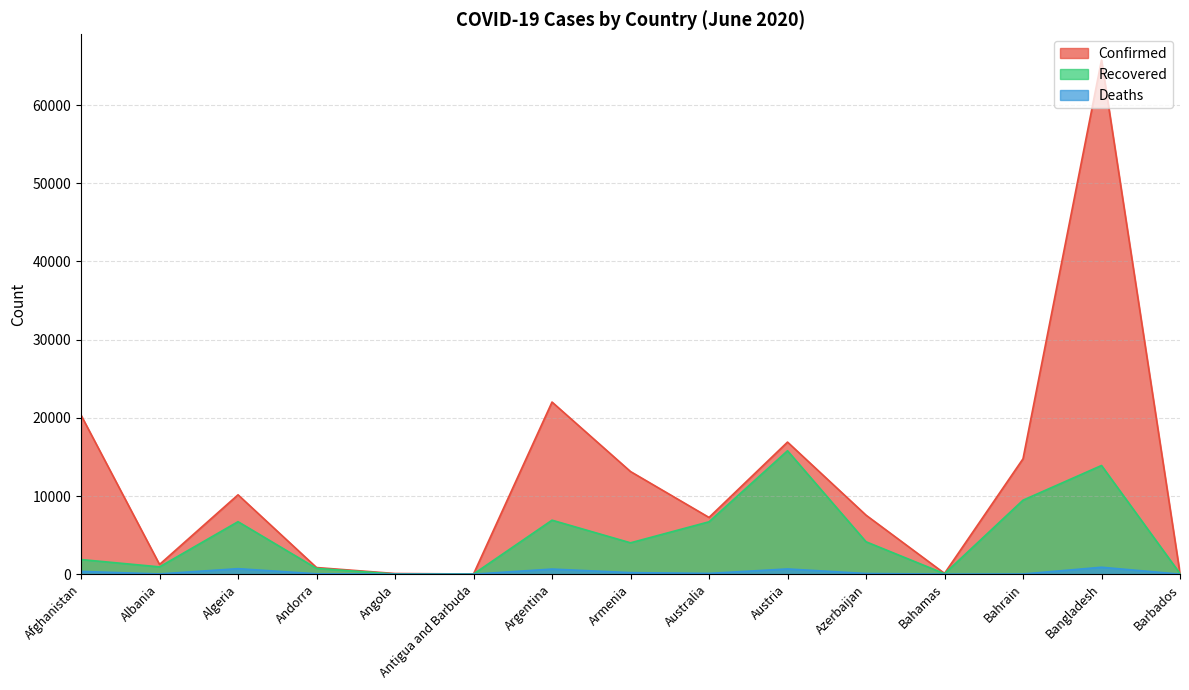

What is the label of the 3rd point from the left?

Algeria